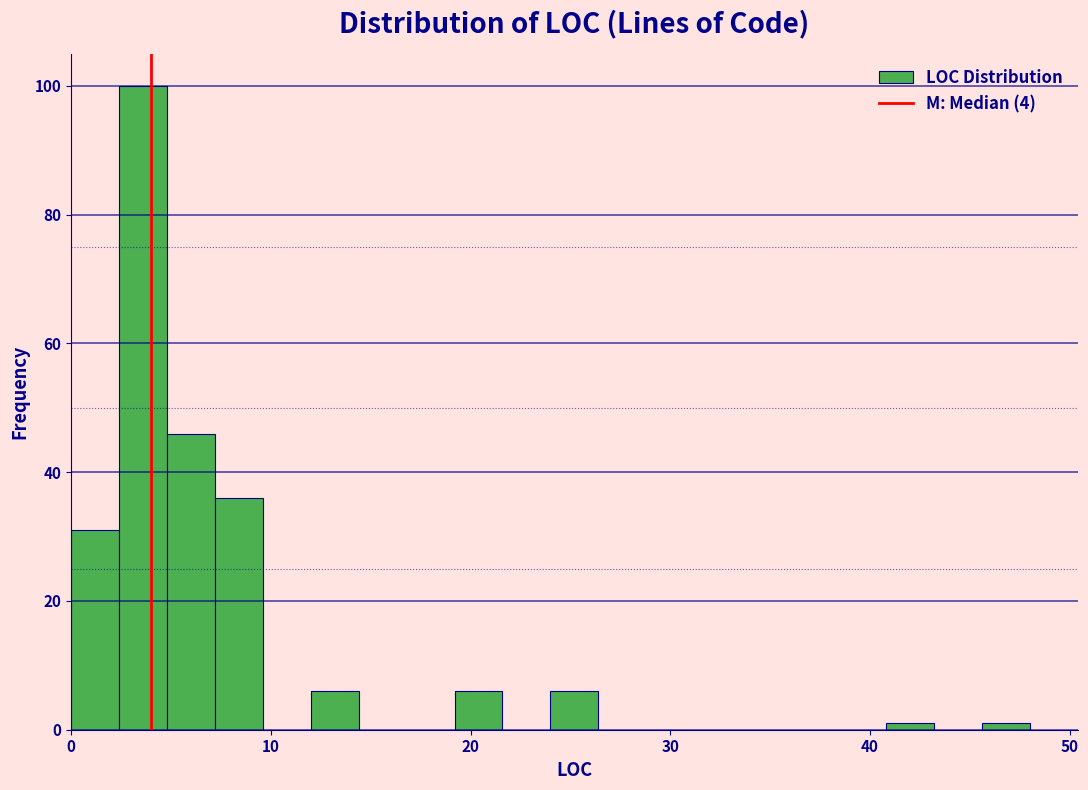

Read against the x-axis, roughly where is the centre of the tallest bar?

4